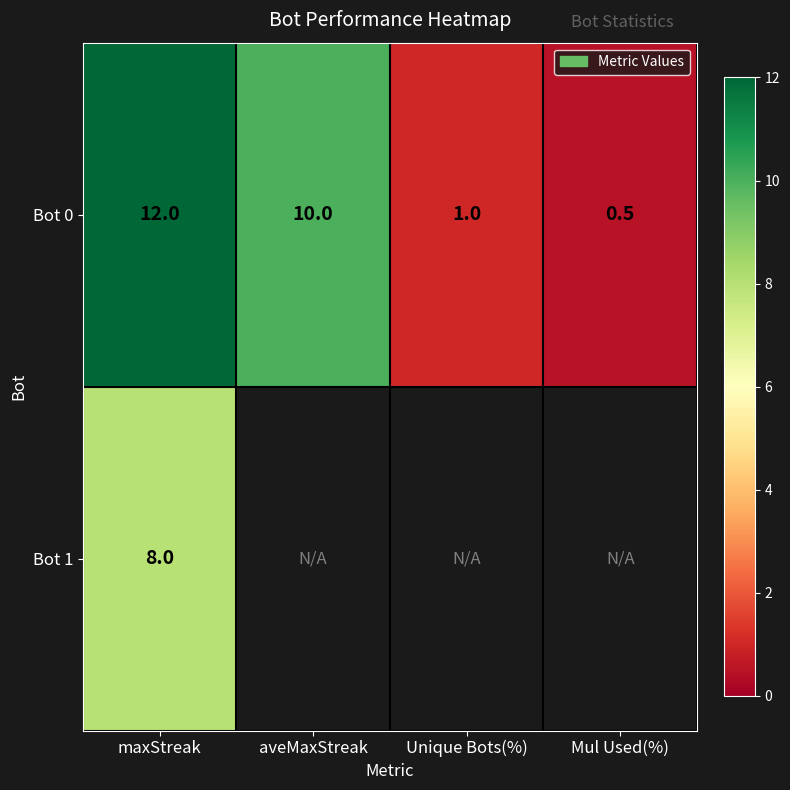

Is the value of Bot 1 at maxStreak greater than the value of Bot 0 at Unique Bots(%)?

Yes